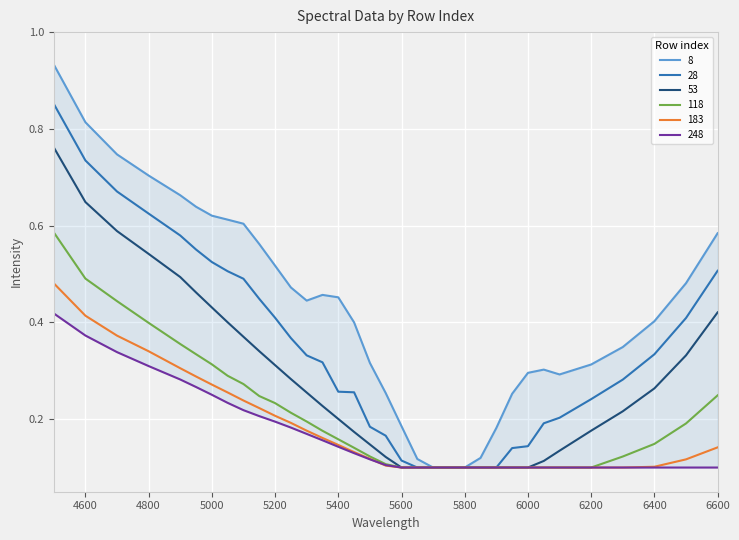

Reading left to right, list all the values displayed in this chart.

8: 0.9	0.8	0.7	0.7	0.7	0.6	0.6	0.6	0.6	0.6	0.5	0.5	0.4	0.5	0.5	0.4	0.3	0.3	0.2	0.1	0.1	0.1	0.1	0.1	0.2	0.3	0.3	0.3	0.3	0.3	0.3	0.4	0.5	0.6
28: 0.9	0.7	0.7	0.6	0.6	0.6	0.5	0.5	0.5	0.4	0.4	0.4	0.3	0.3	0.3	0.3	0.2	0.2	0.1	0.1	0.1	0.1	0.1	0.1	0.1	0.1	0.1	0.2	0.2	0.2	0.3	0.3	0.4	0.5
53: 0.8	0.6	0.6	0.5	0.5	0.5	0.4	0.4	0.4	0.3	0.3	0.3	0.3	0.2	0.2	0.2	0.1	0.1	0.1	0.1	0.1	0.1	0.1	0.1	0.1	0.1	0.1	0.1	0.1	0.2	0.2	0.3	0.3	0.4
118: 0.6	0.5	0.4	0.4	0.4	0.3	0.3	0.3	0.3	0.2	0.2	0.2	0.2	0.2	0.2	0.1	0.1	0.1	0.1	0.1	0.1	0.1	0.1	0.1	0.1	0.1	0.1	0.1	0.1	0.1	0.1	0.1	0.2	0.2
183: 0.5	0.4	0.4	0.3	0.3	0.3	0.3	0.3	0.2	0.2	0.2	0.2	0.2	0.2	0.1	0.1	0.1	0.1	0.1	0.1	0.1	0.1	0.1	0.1	0.1	0.1	0.1	0.1	0.1	0.1	0.1	0.1	0.1	0.1
248: 0.4	0.4	0.3	0.3	0.3	0.3	0.3	0.2	0.2	0.2	0.2	0.2	0.2	0.2	0.1	0.1	0.1	0.1	0.1	0.1	0.1	0.1	0.1	0.1	0.1	0.1	0.1	0.1	0.1	0.1	0.1	0.1	0.1	0.1